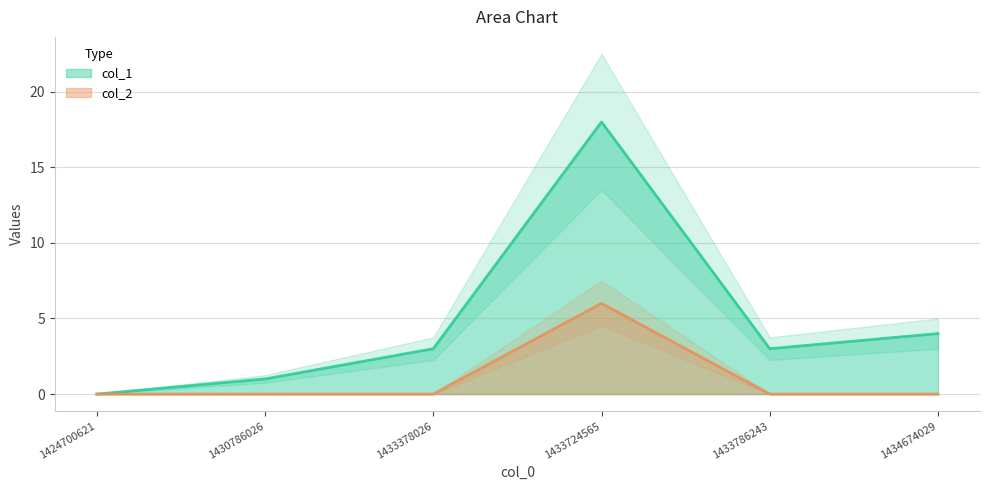

True or false: col_1 and col_2 cross at least once.

False